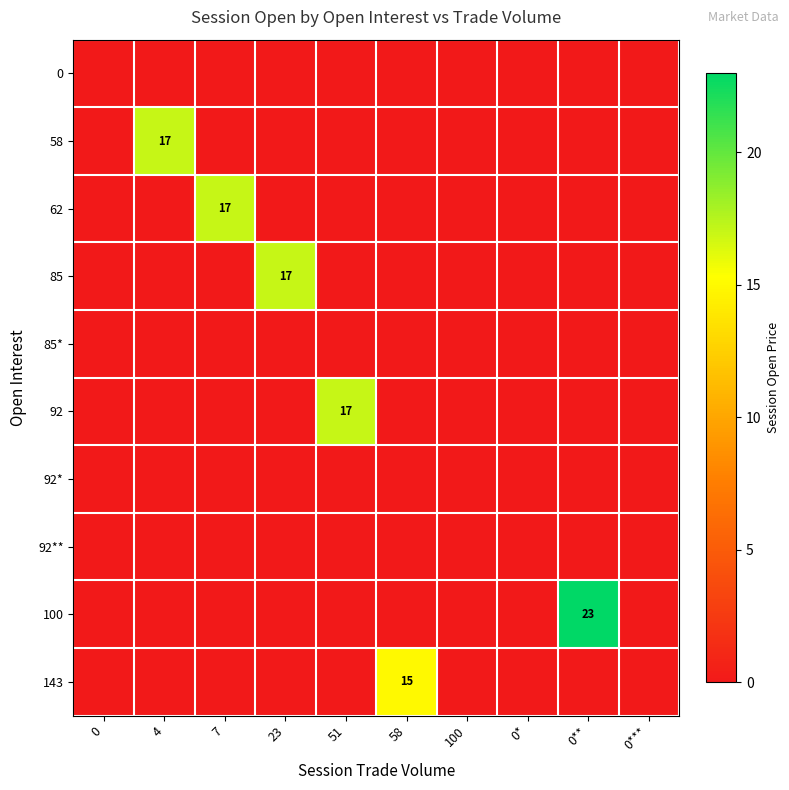

Which series changed the most between 0 and 0**?

100